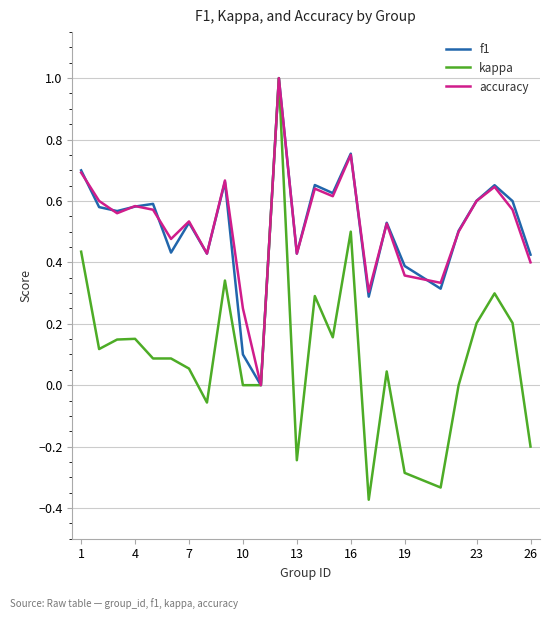

How many distinct data groups are displayed?

3